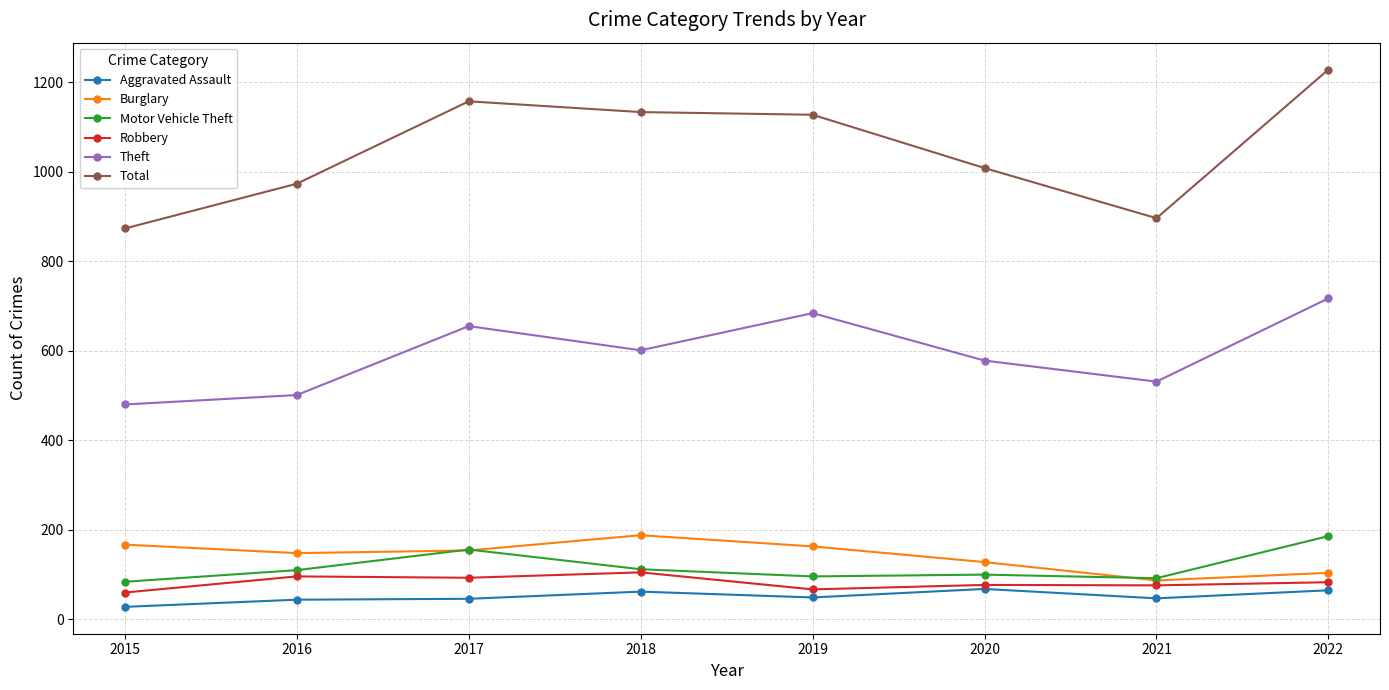

True or false: Burglary has more than 0 points higher than both neighbors.

True